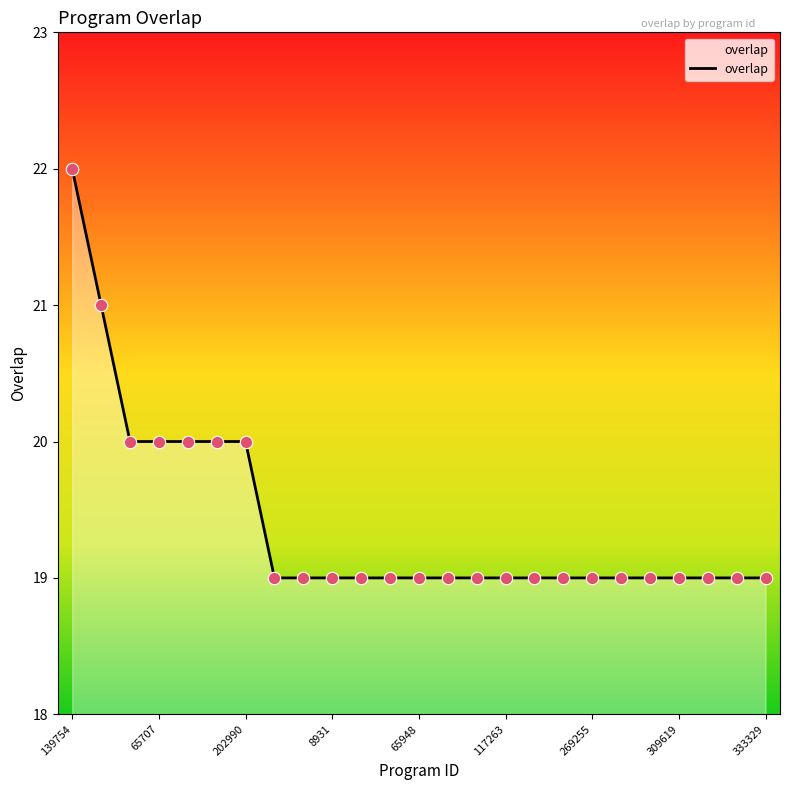

What is the minimum value shown in the chart?

19